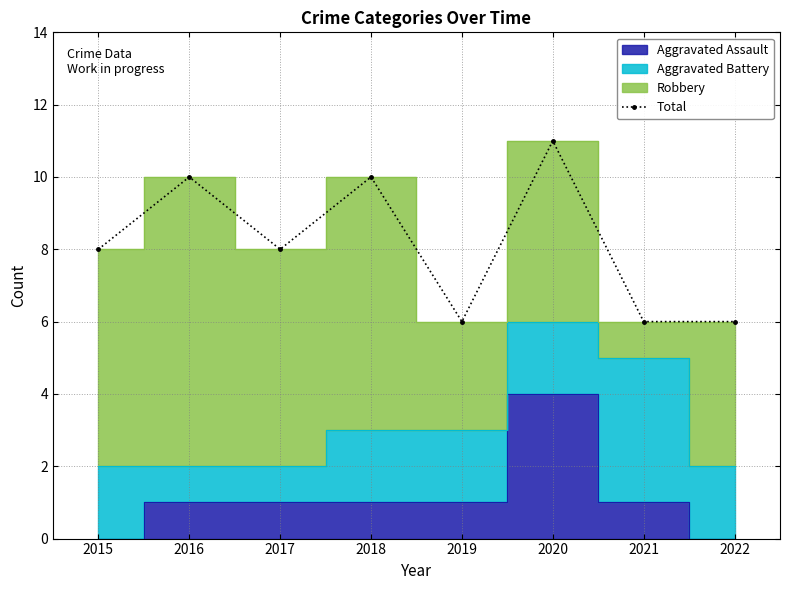

List the labels in order of value, largest first.

2020, 2016, 2018, 2015, 2017, 2019, 2021, 2022